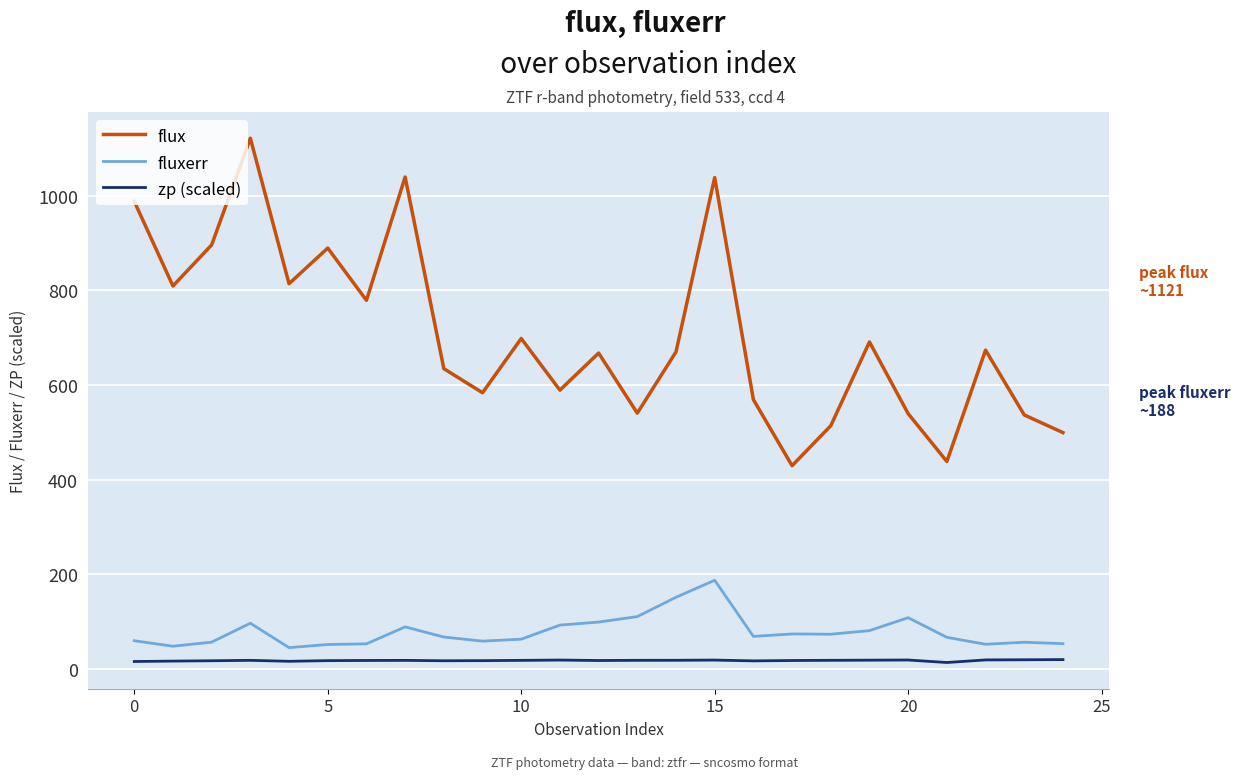

List the series in order of their peak value, lowest first.

zp (scaled), fluxerr, flux